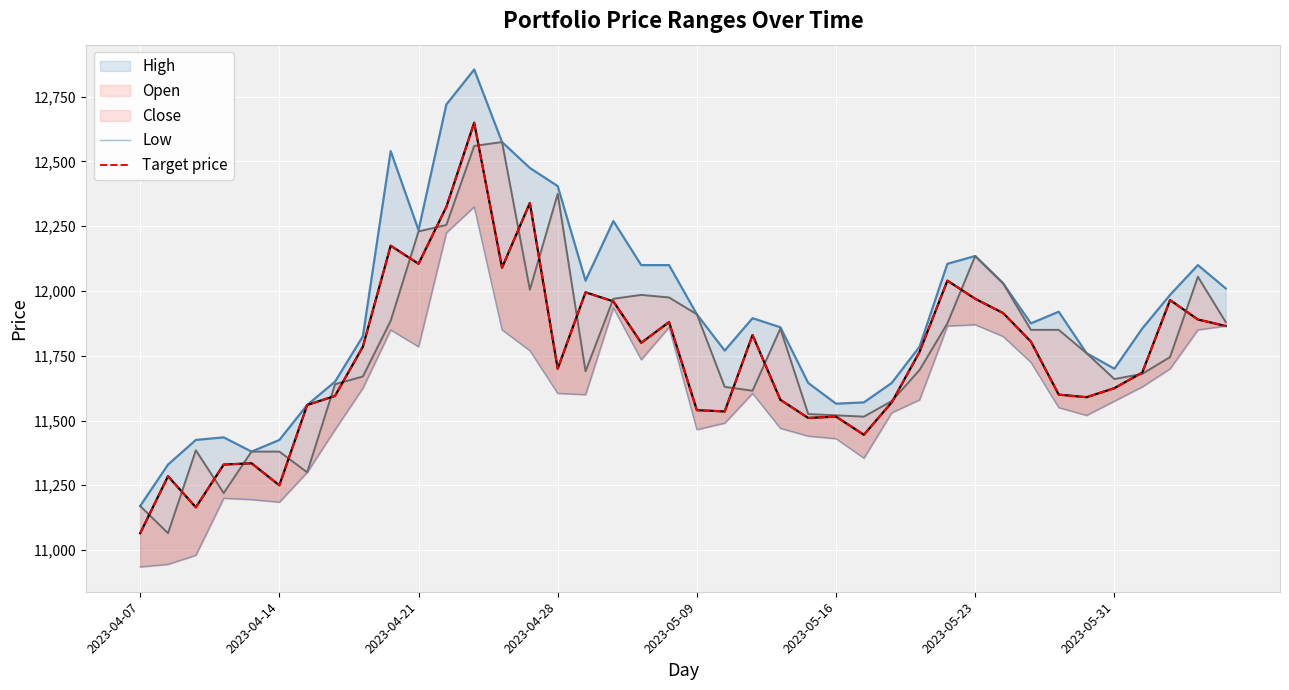

Which category has the highest value in the Target price series?

12